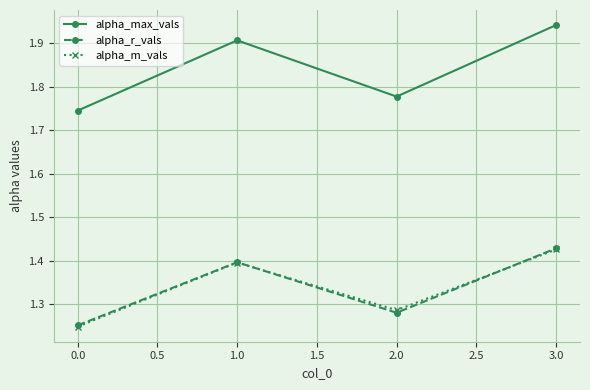

At which category is the sum across all series the highest?

3.0